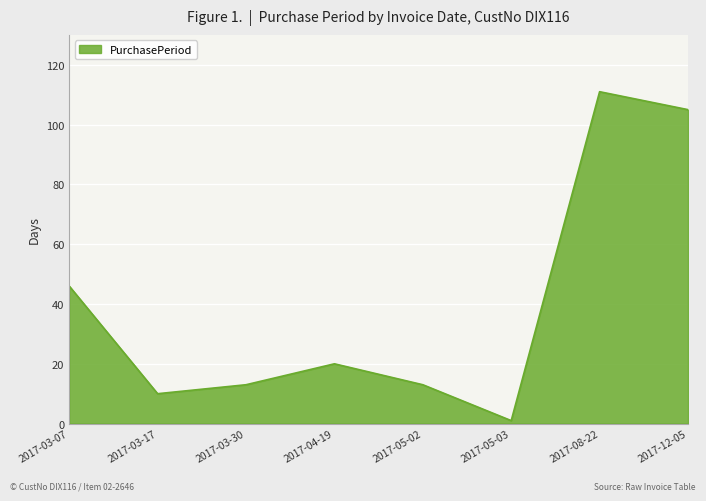

Between 2017-03-30 and 2017-08-22, which is larger?

2017-08-22